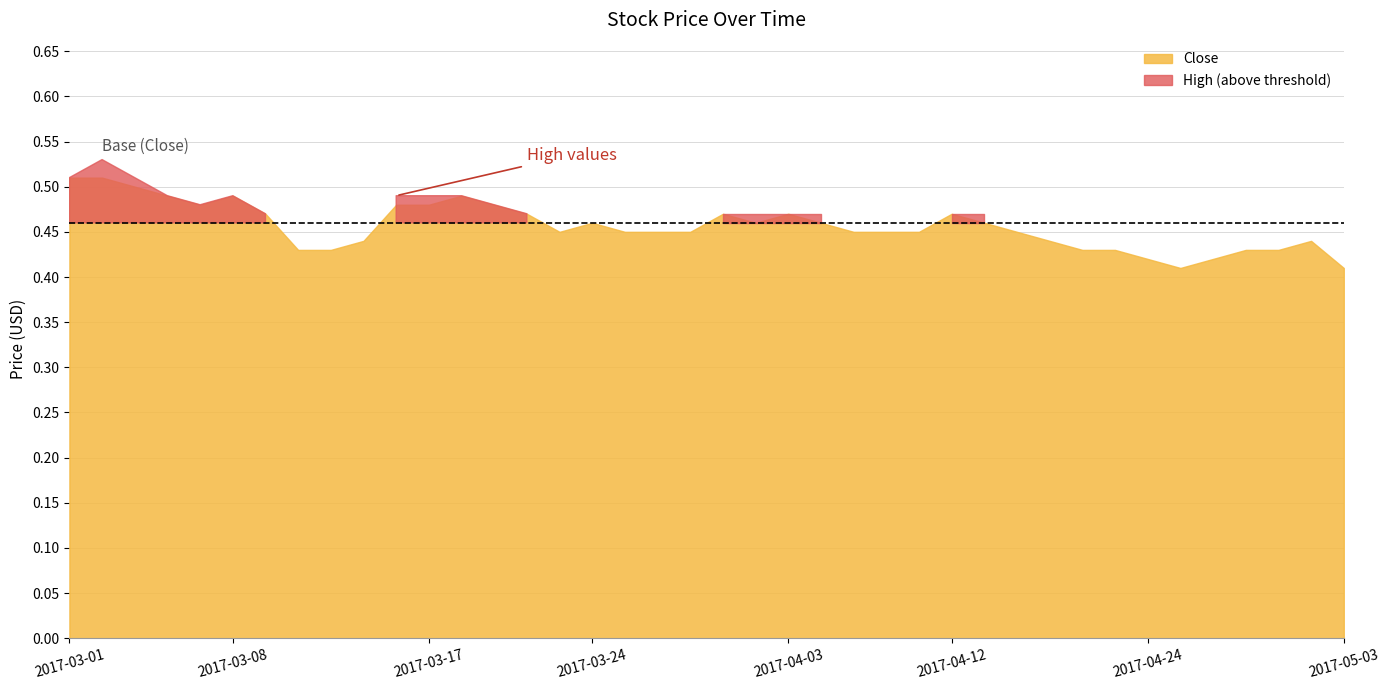

True or false: High has more than 1 interior local peaks.

True